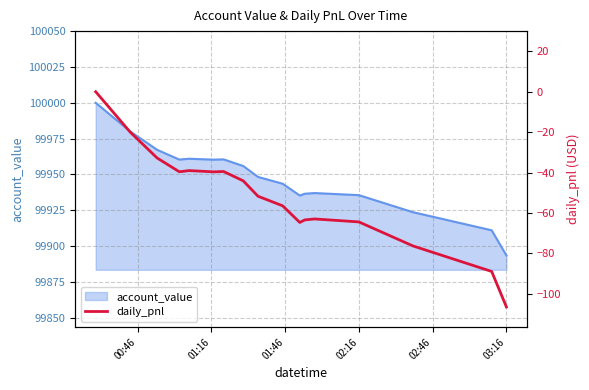

What is the smallest value displayed?

-106.5